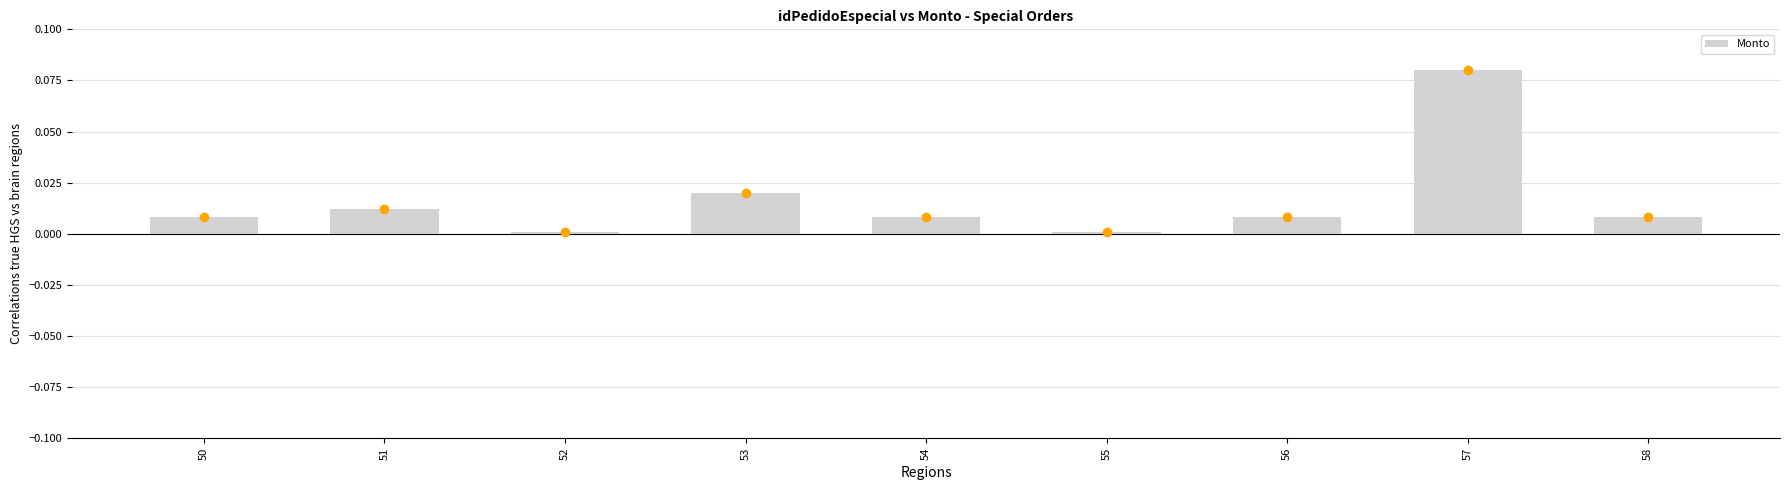

True or false: the data shows 0.0 at 55.

True